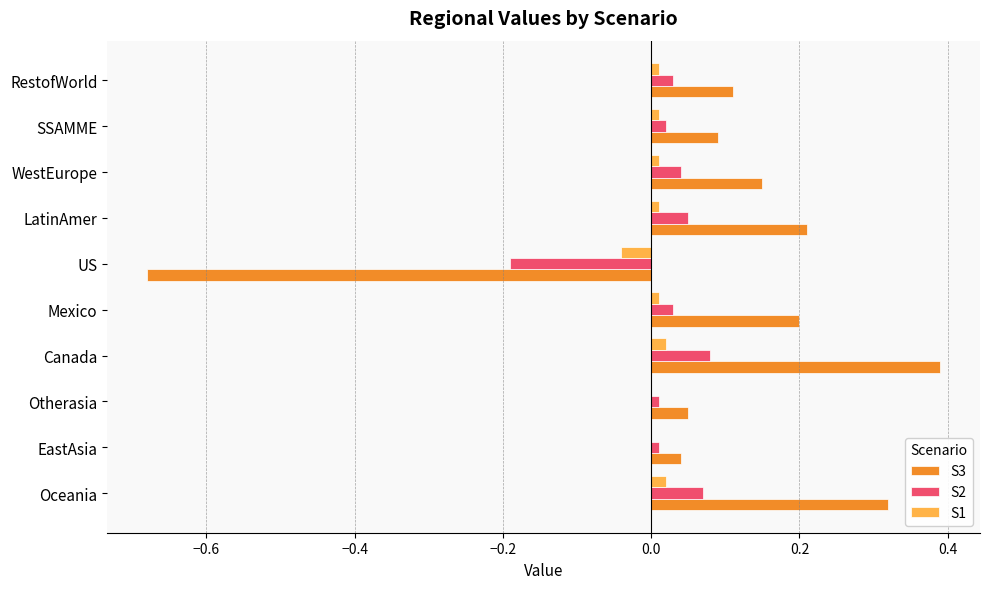

At which category is the sum across all series the highest?

Canada